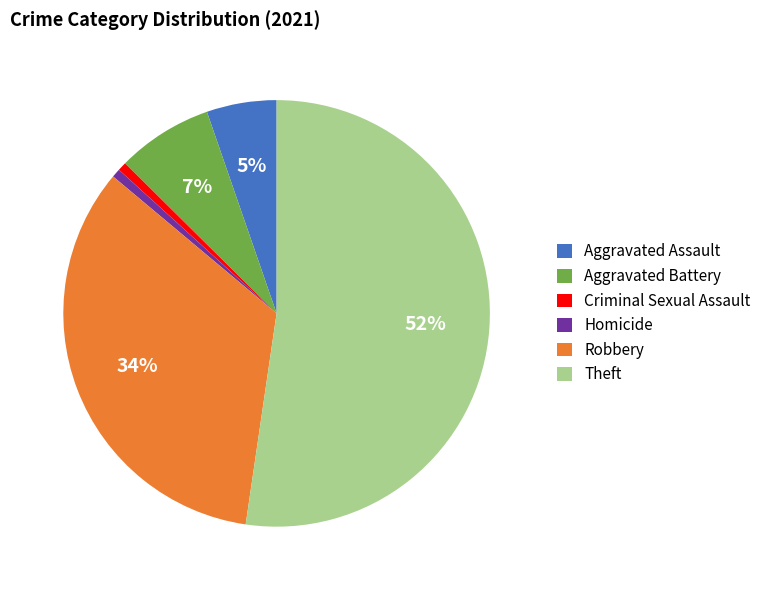

To the nearest percent, what is the average slice percentage?

17%